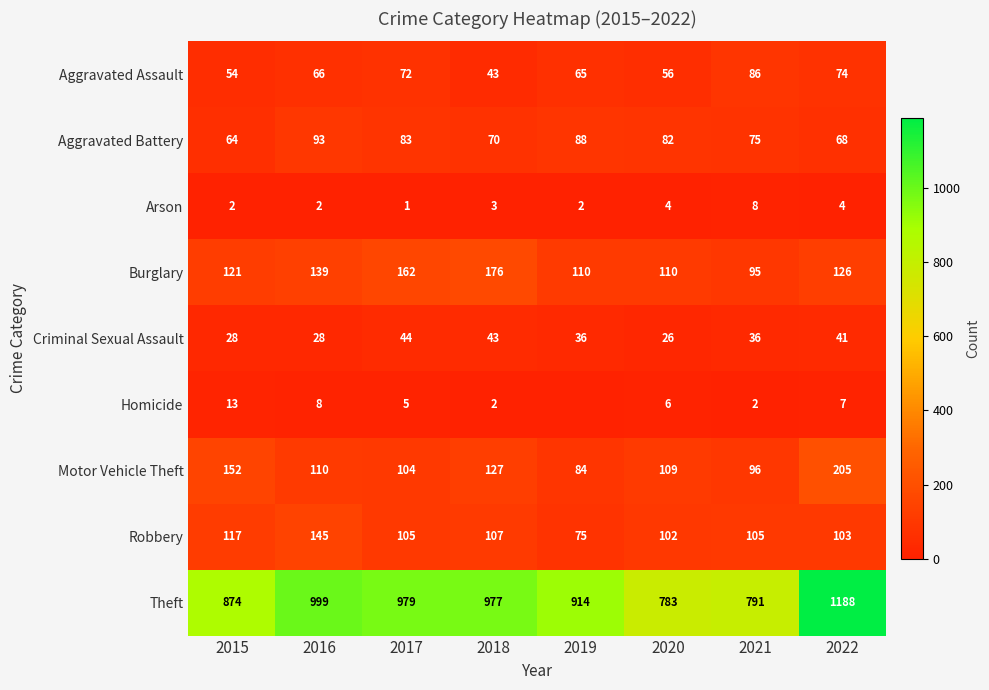

Which series changed the most between 2015 and 2018?

Theft